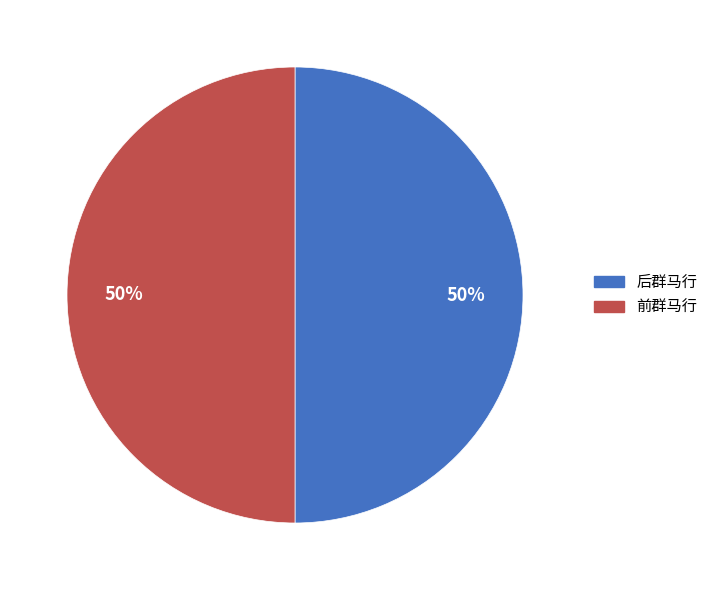

To the nearest percent, what is the average slice percentage?

50%